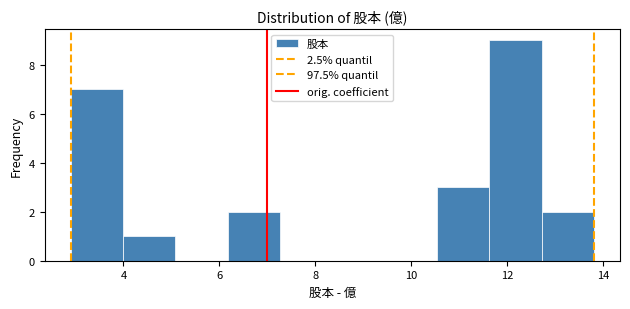

Reading left to right, list every bar in this chart as the range it spans on the x-axis followed by its height. Neither the bar edges nor the heights are printed on the chart, so give them approximately, as read against the axes.

3.0 to 4.0: 7
4.0 to 5.0: 1
5.0 to 6.2: 0
6.2 to 7.2: 2
7.2 to 8.4: 0
8.4 to 9.4: 0
9.4 to 10.6: 0
10.6 to 11.6: 3
11.6 to 12.8: 9
12.8 to 13.8: 2